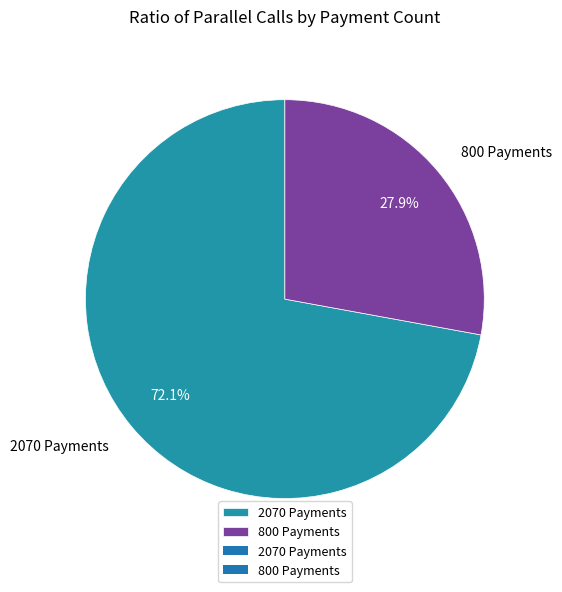

Combined, what portion of the pie is 2070 Payments and 800 Payments?

100.0%